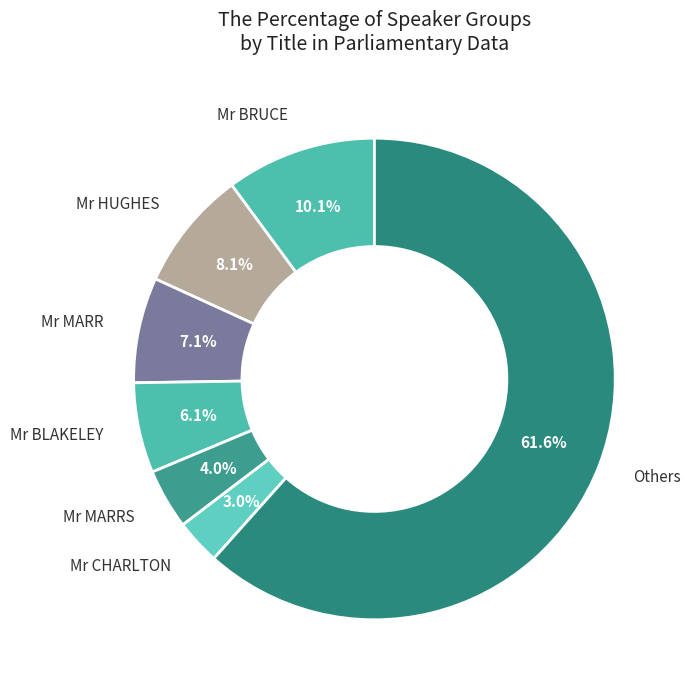

How many slices are in this pie chart?

7